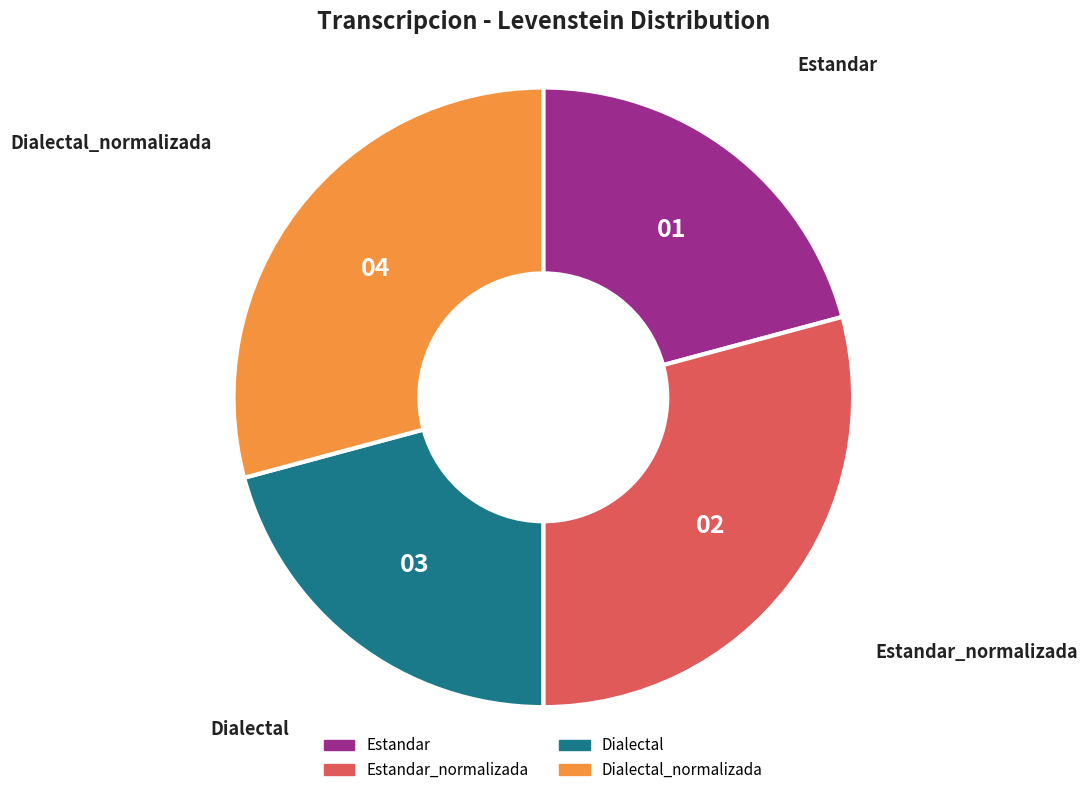

True or false: Estandar accounts for 21% of the total.

True